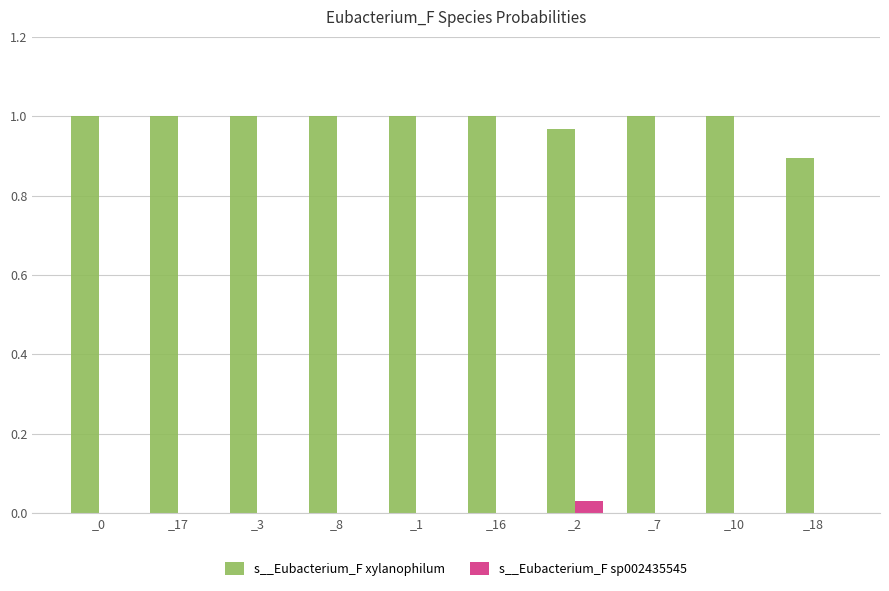

Is it true that s__Eubacterium_F xylanophilum equals 1.0 at _8?

True